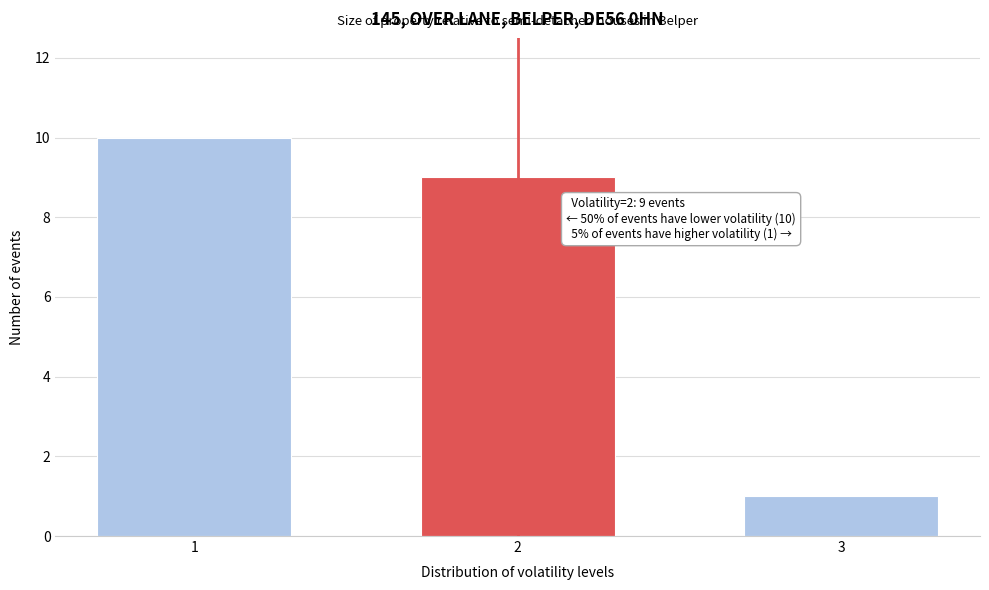

Reading left to right, transcribe all the data shown in this chart.

10	9	1